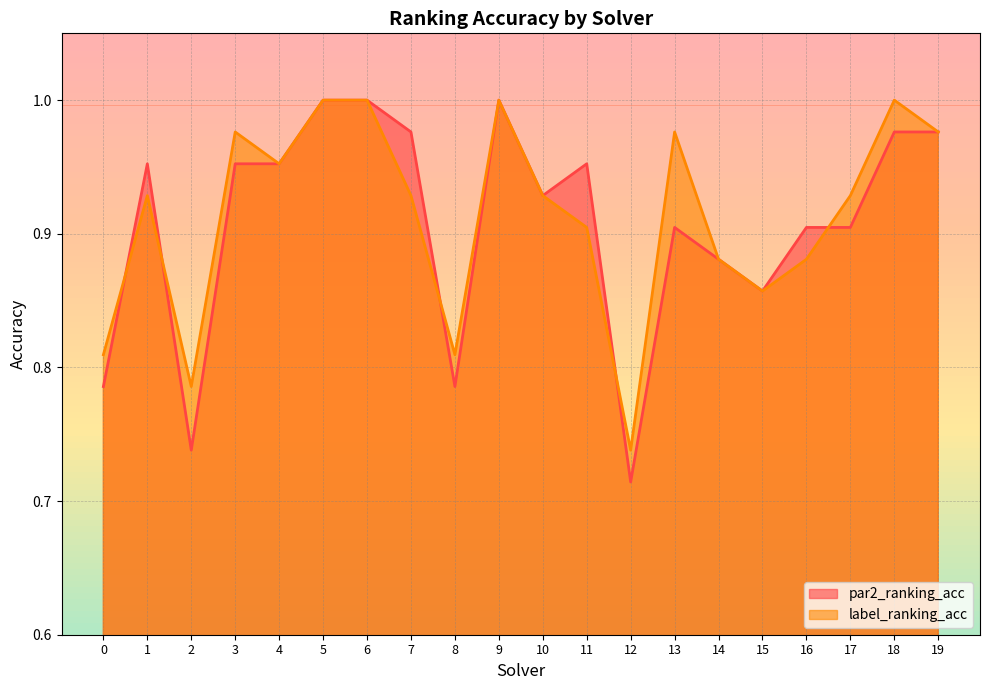

How many interior local peaks does the label_ranking_acc series have?

5